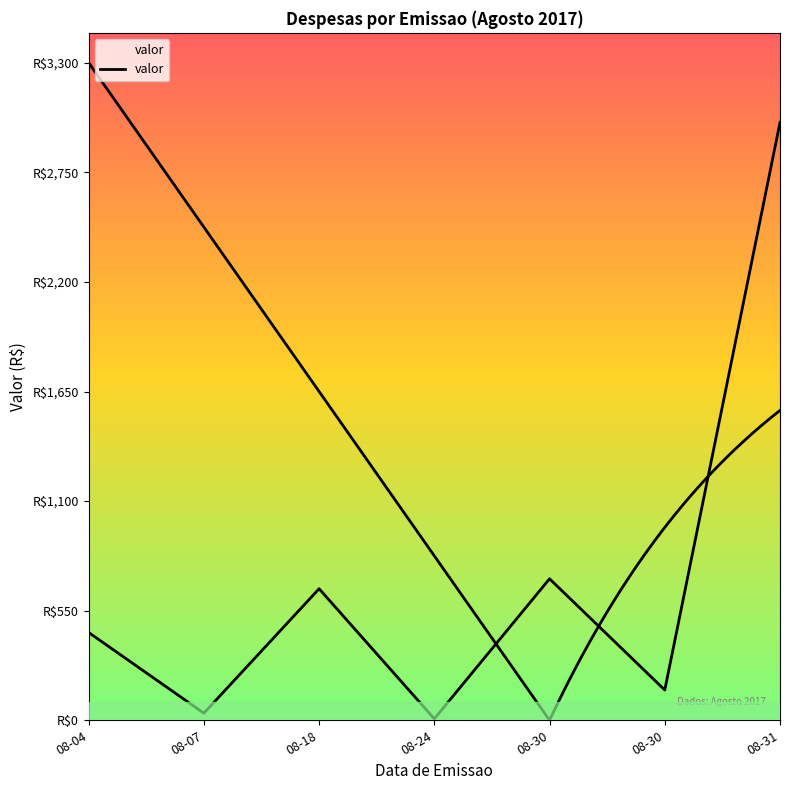

What is the sum of the values at 2017-08-30 (OI) and 2017-08-30?

861.9